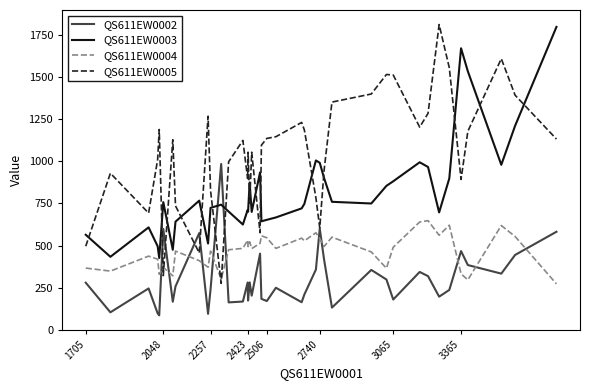

Is this an area chart (filled region under the line)?

No